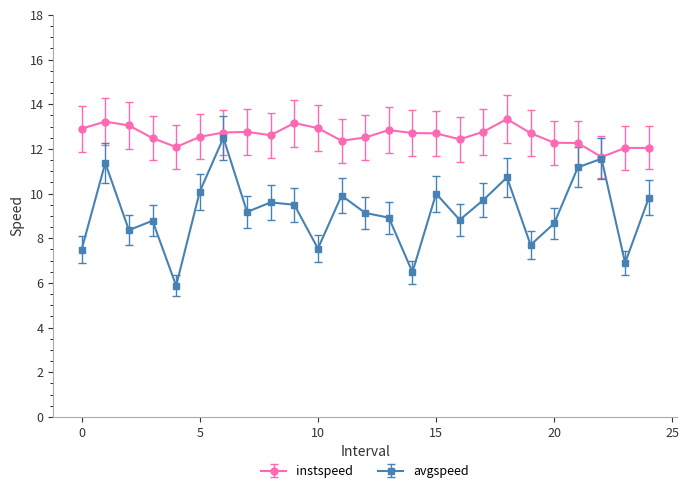

Rank the series by their maximum value, from highest to lowest.

instspeed, avgspeed